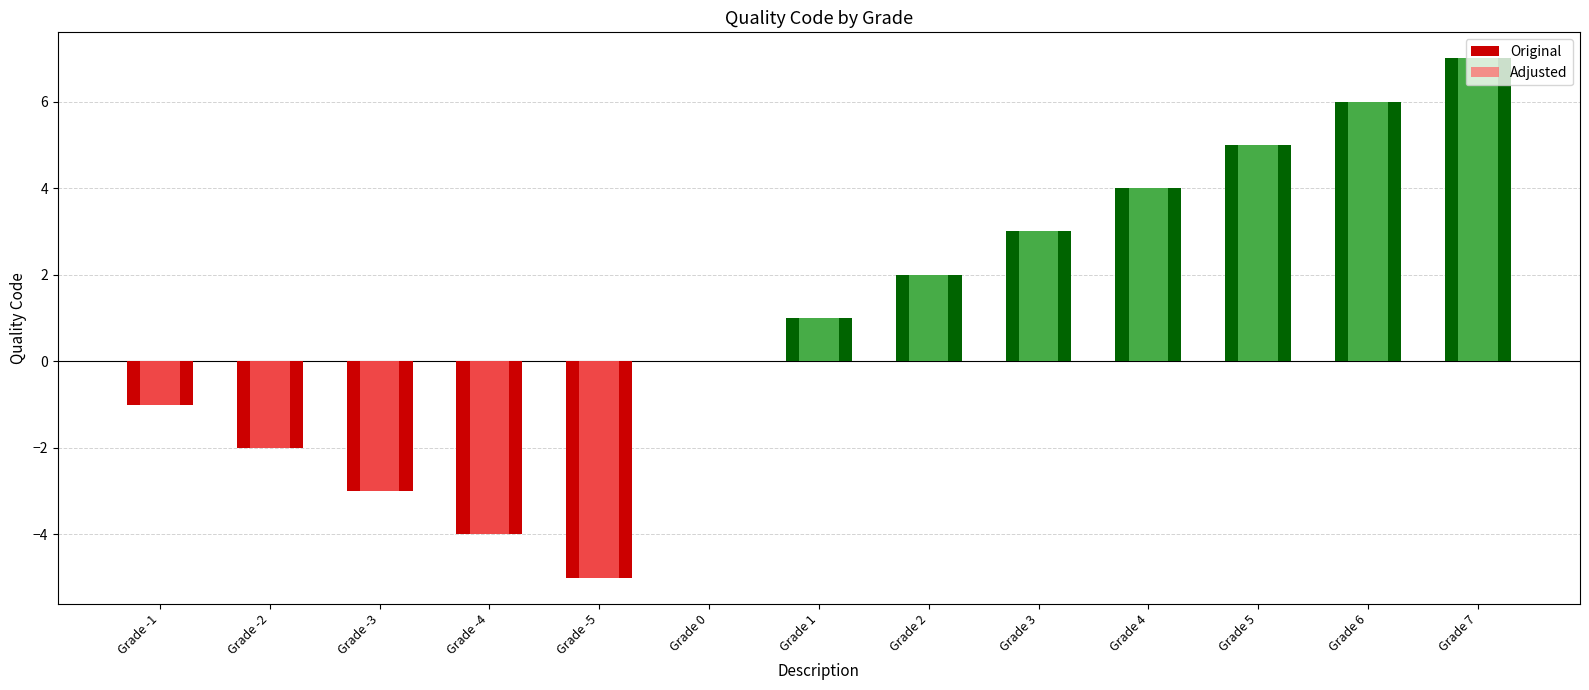

Reading left to right, extract all data points from this chart.

Original: Grade -1=-1	Grade -2=-2	Grade -3=-3	Grade -4=-4	Grade -5=-5	Grade 0=0	Grade 1=1	Grade 2=2	Grade 3=3	Grade 4=4	Grade 5=5	Grade 6=6	Grade 7=7
Adjusted: Grade -1=-1	Grade -2=-2	Grade -3=-3	Grade -4=-4	Grade -5=-5	Grade 0=0	Grade 1=1	Grade 2=2	Grade 3=3	Grade 4=4	Grade 5=5	Grade 6=6	Grade 7=7